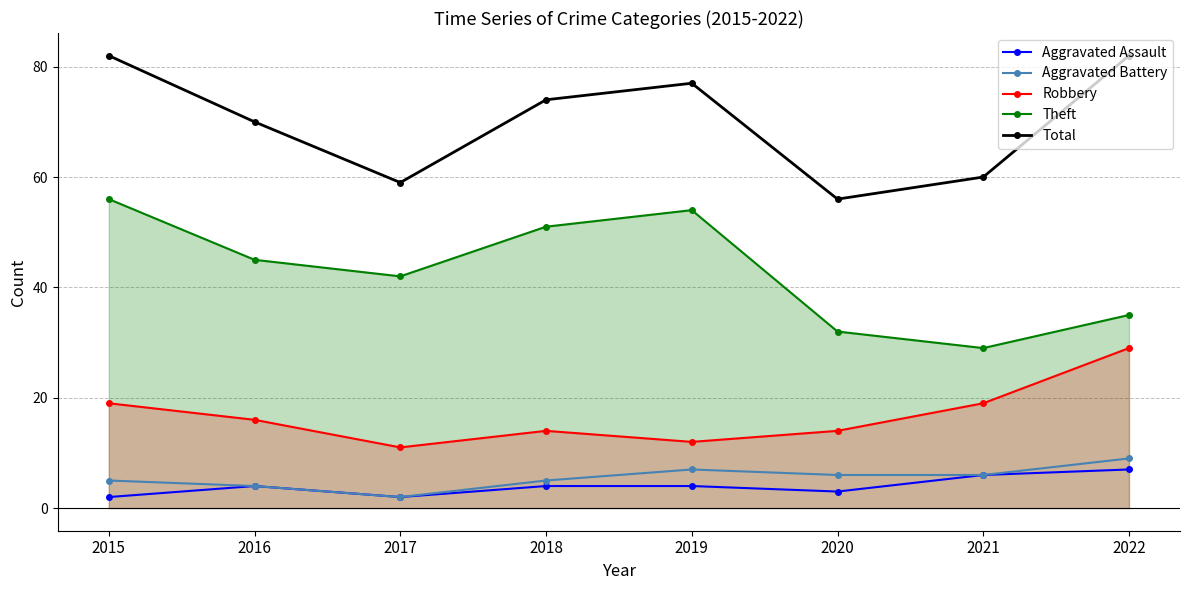

Which series has the largest total across all categories?

Total